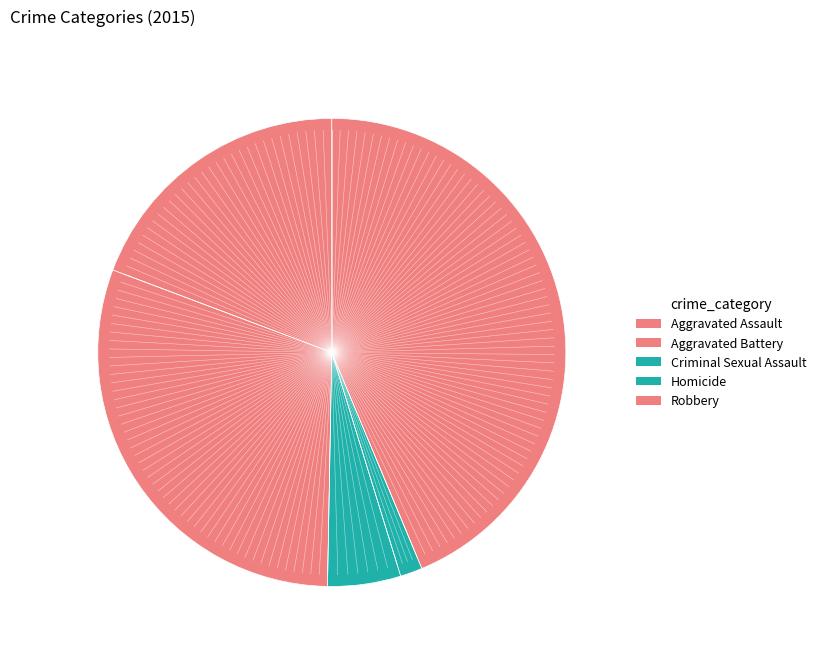

To the nearest percent, what percentage of the pie is Criminal Sexual Assault?

5%